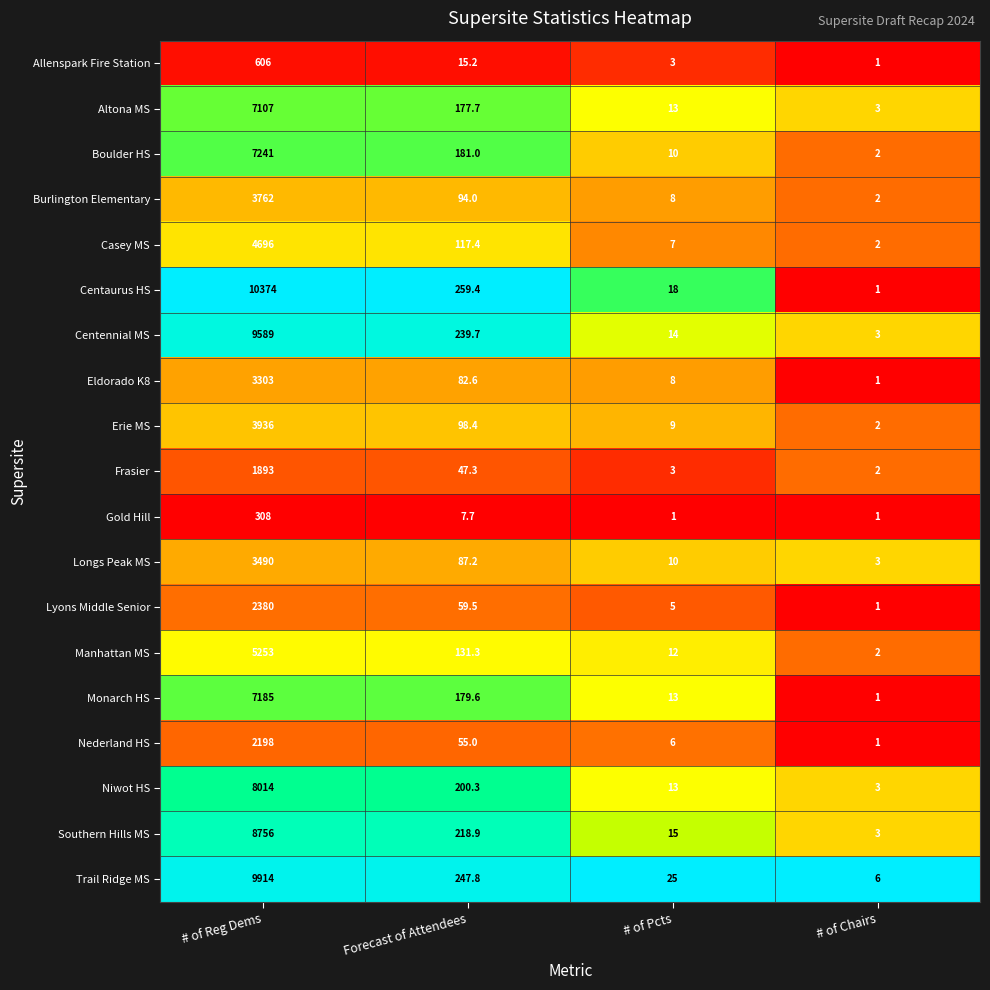

Which series has the largest range (max minus min)?

Centaurus HS